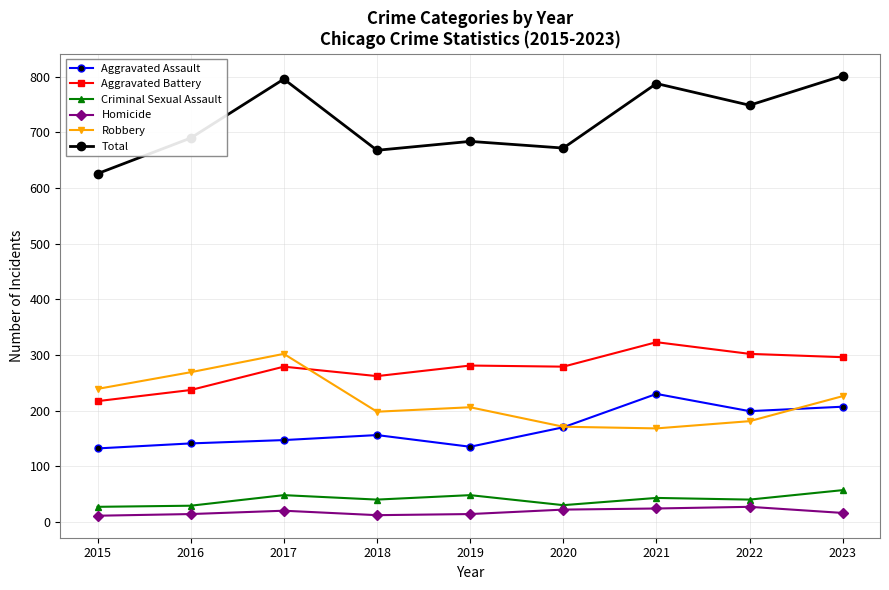

Which series has the widest spread of values?

Total